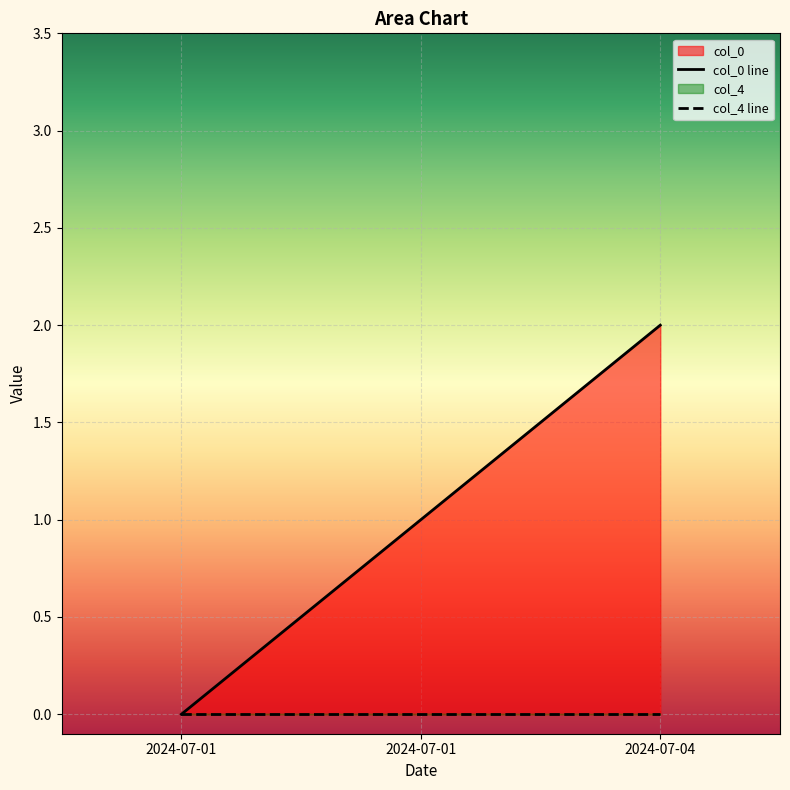

Reading left to right, extract all data points from this chart.

col_0 line: 2024-07-01=0	2024-07-01=1	2024-07-04=2
col_4 line: 2024-07-01=0	2024-07-01=0	2024-07-04=0